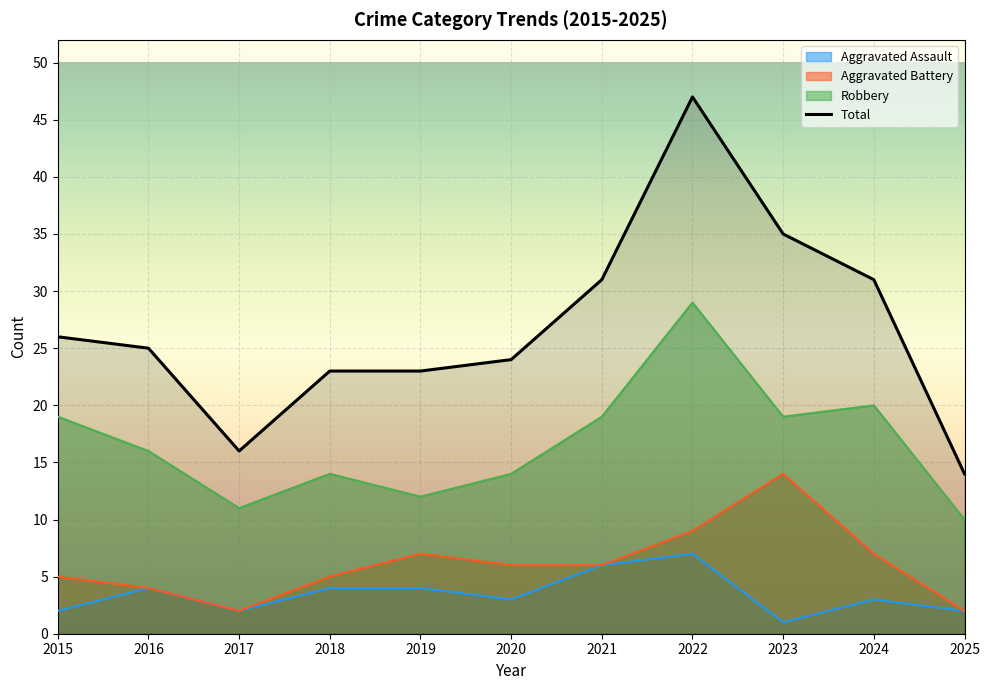

How many interior local valleys does the Total series have?

1